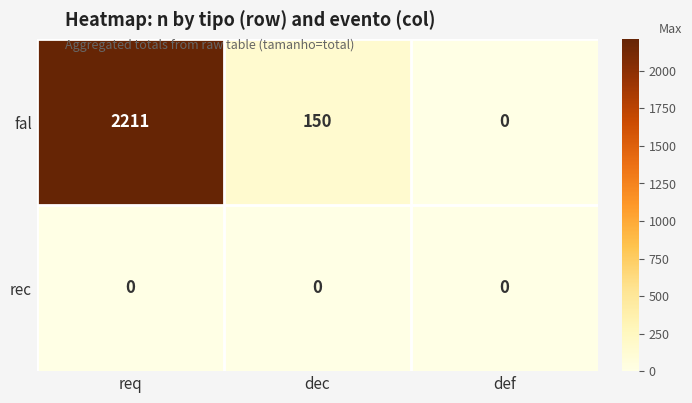

List the series in order of their peak value, lowest first.

rec, fal